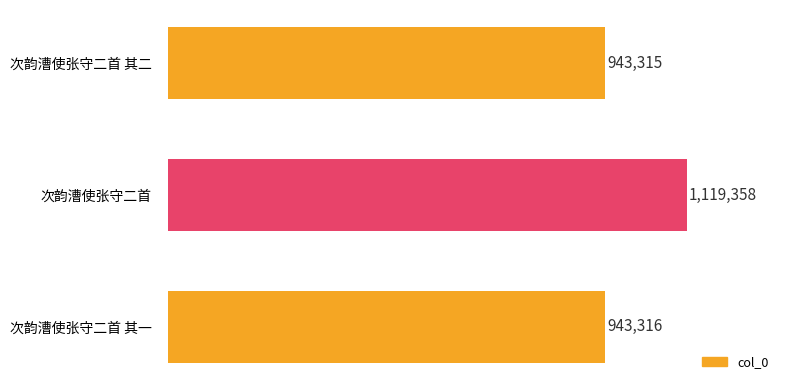

Reading top to bottom, transcribe all the data shown in this chart.

次韵漕使张守二首 其二=943315	次韵漕使张守二首=1119358	次韵漕使张守二首 其一=943316